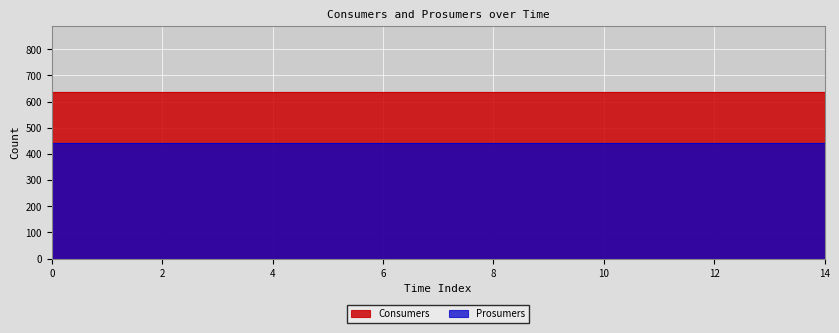

Is it true that Prosumers equals 440 at 14?

True